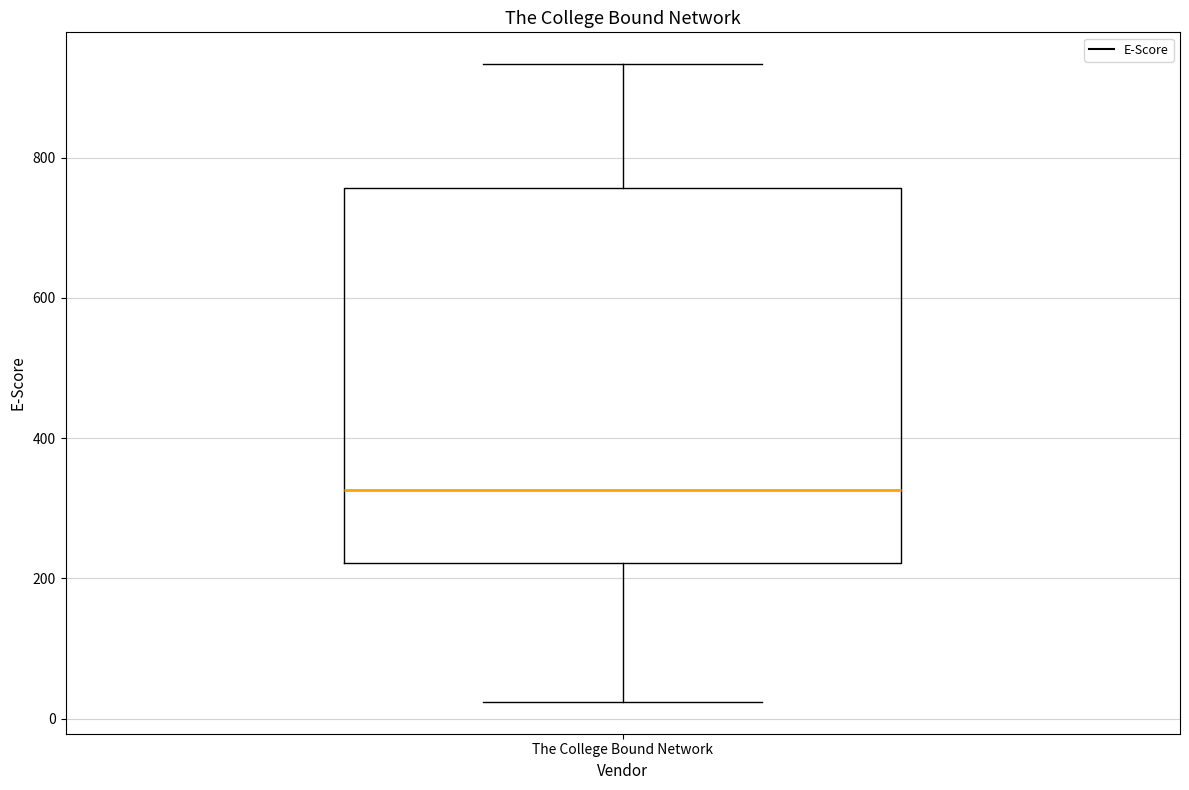

Transcribe this box plot: give where the median line is, the range the box spans, and where the two whiskers end, as read against the y-axis. The values are not printed on the chart, so give them approximately, as read against the axis.

median 320, box 220 to 760, whiskers 20 to 940